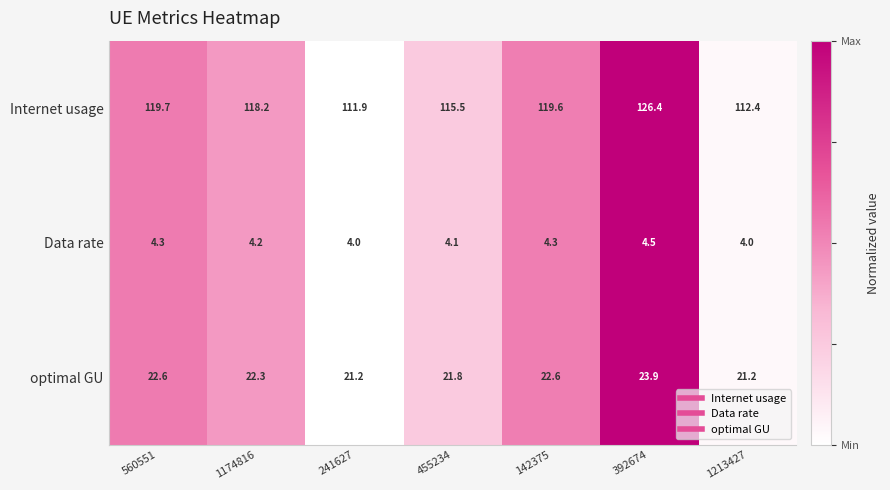

What is the difference between the maximum and minimum values in the optimal GU series?

2.7